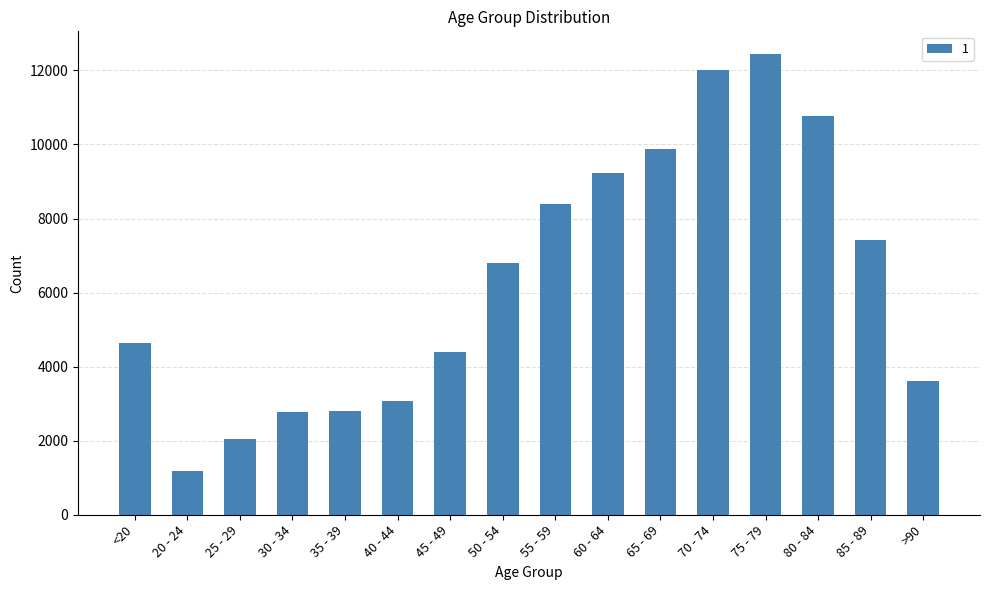

What is the difference between the values at 20 - 24 and 65 - 69?

8692